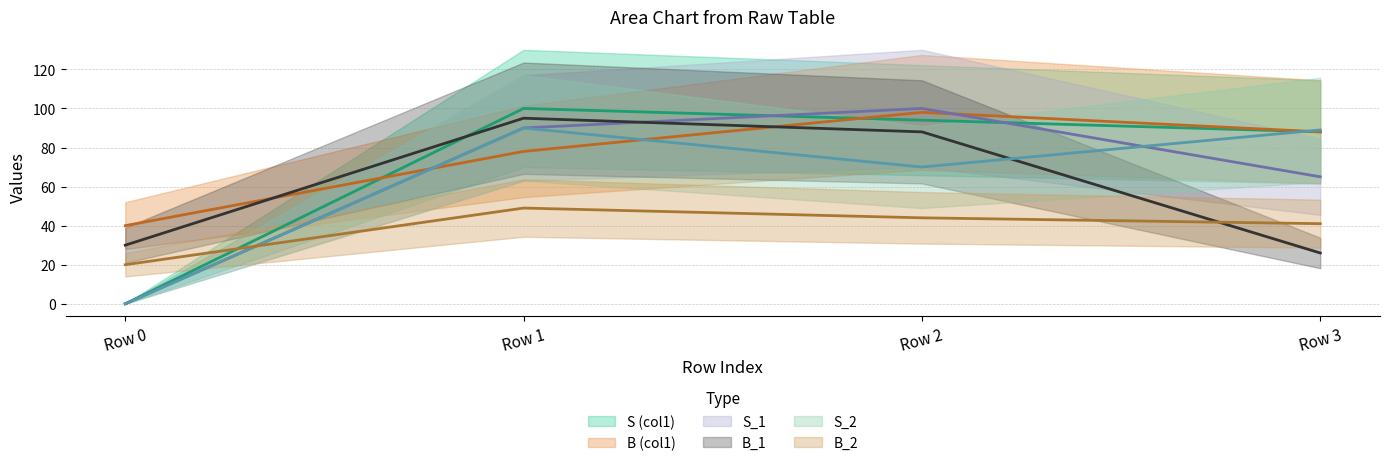

What is the average value of the S_2 line series?

62